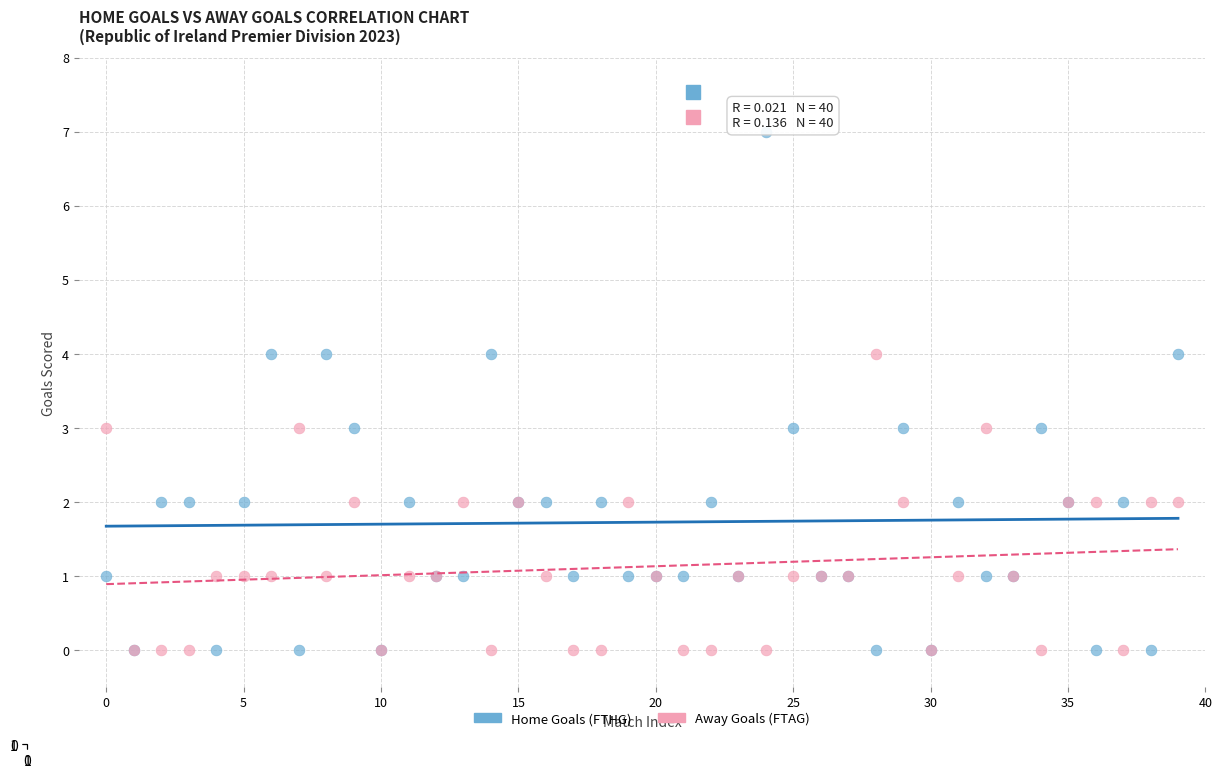

What are all the series names shown in the legend?

Home Goals (FTHG), Away Goals (FTAG)